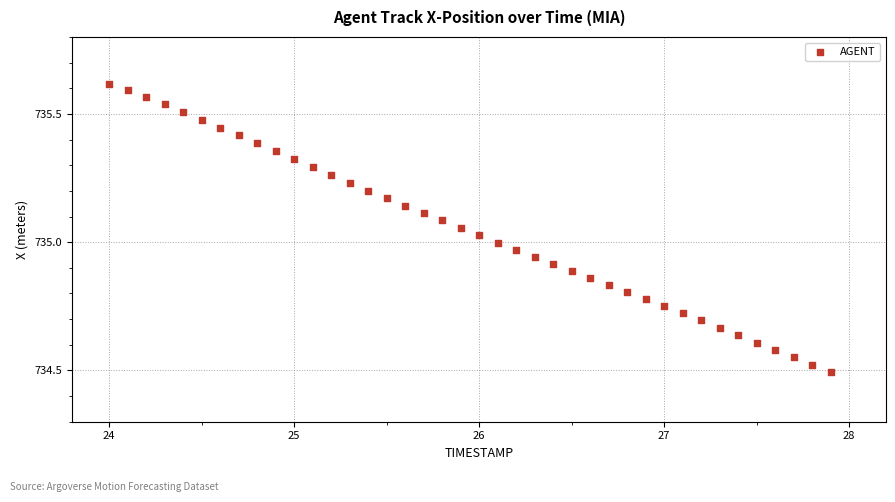

What is the range of X values (max minus min)?

3.9